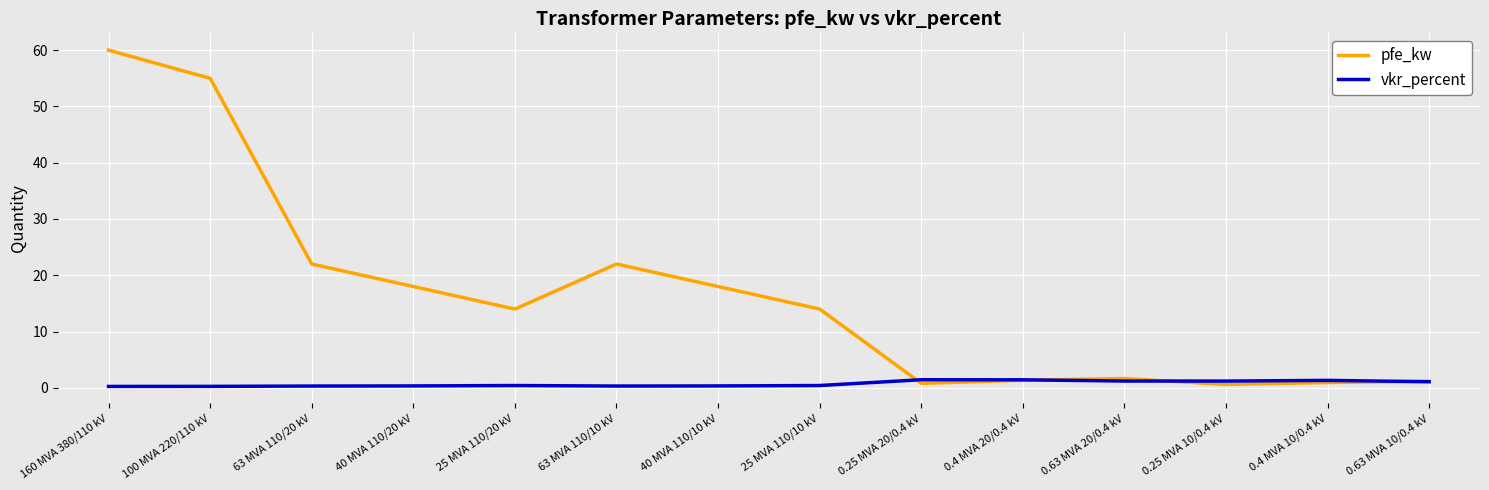

Which series has the largest total across all categories?

pfe_kw